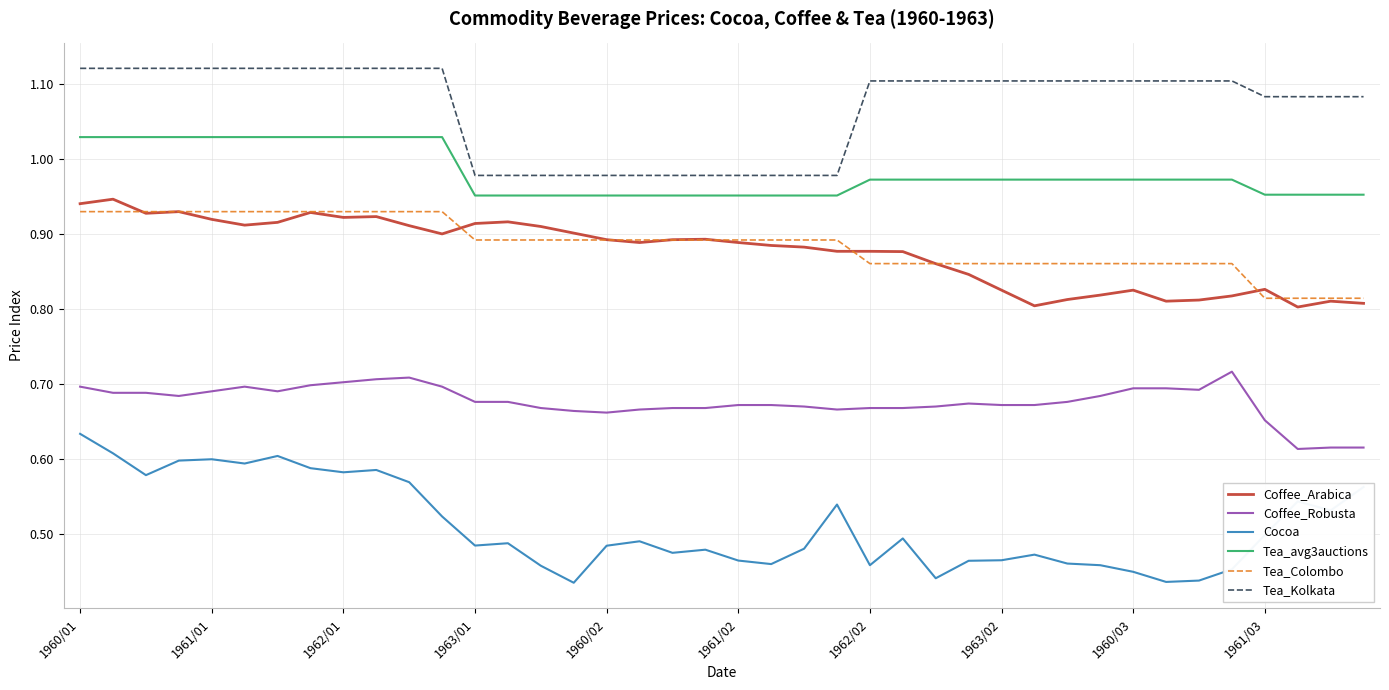

True or false: Coffee_Robusta and Cocoa cross at least once.

False